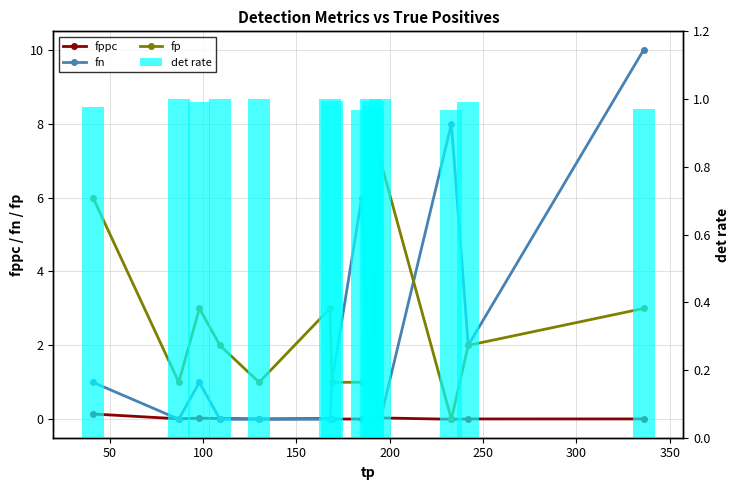

Is it true that fppc equals 0.0 at 14?

False